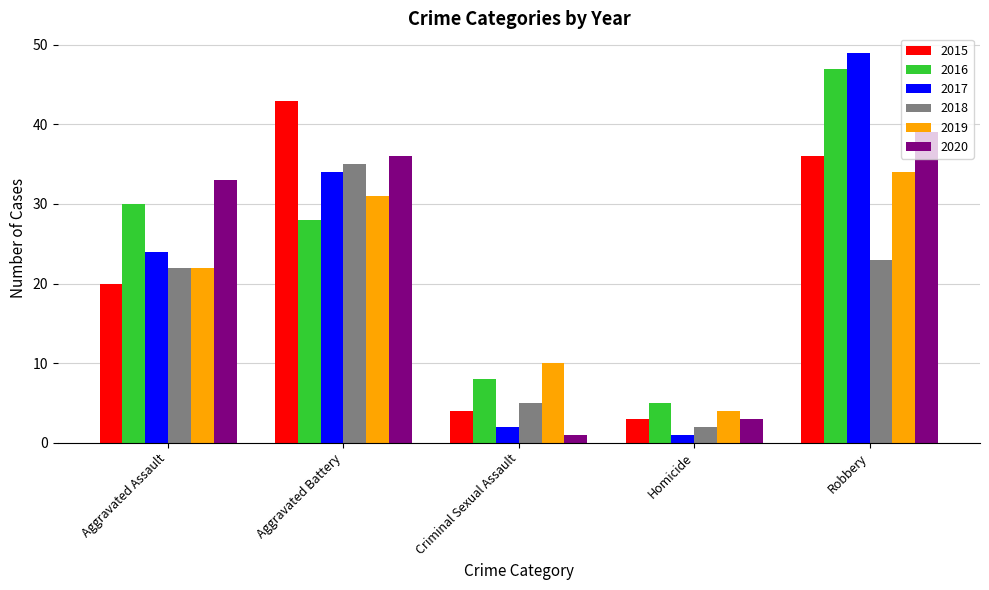

Rank the series by their maximum value, from lowest to highest.

2019, 2018, 2020, 2015, 2016, 2017